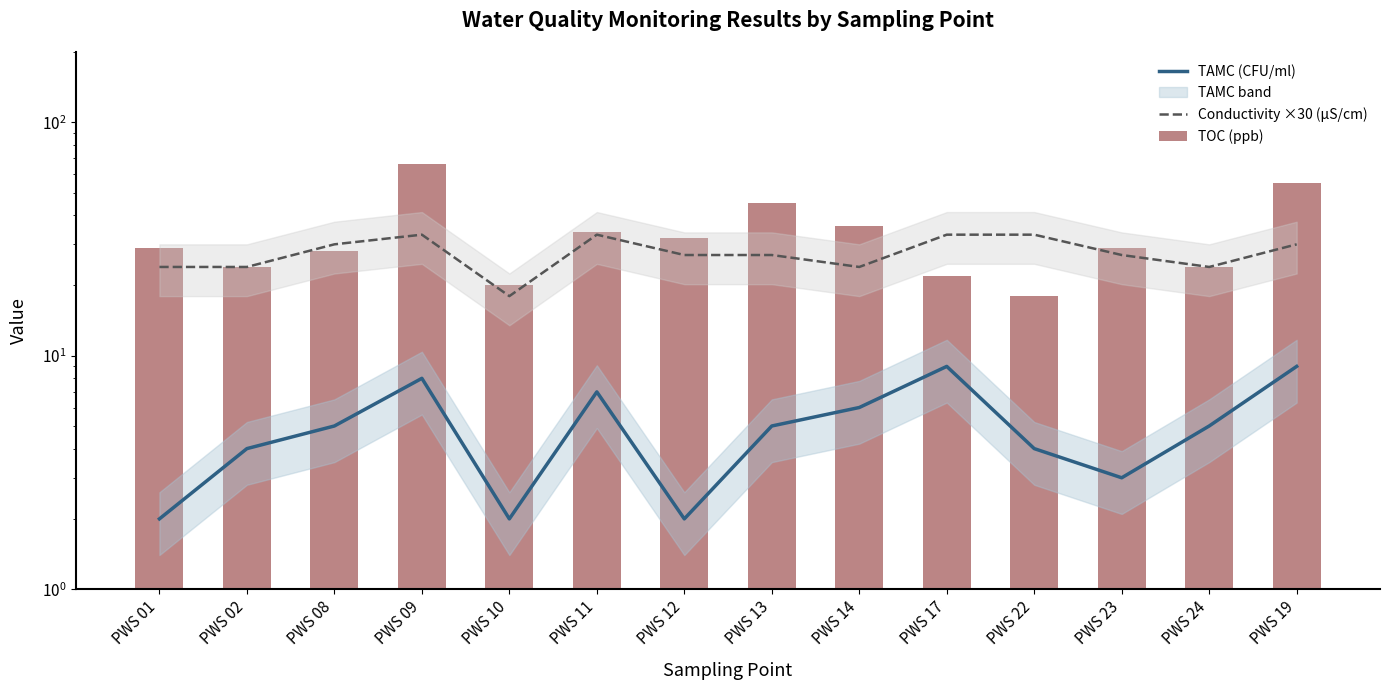

What position from the right is PWS 17?

5